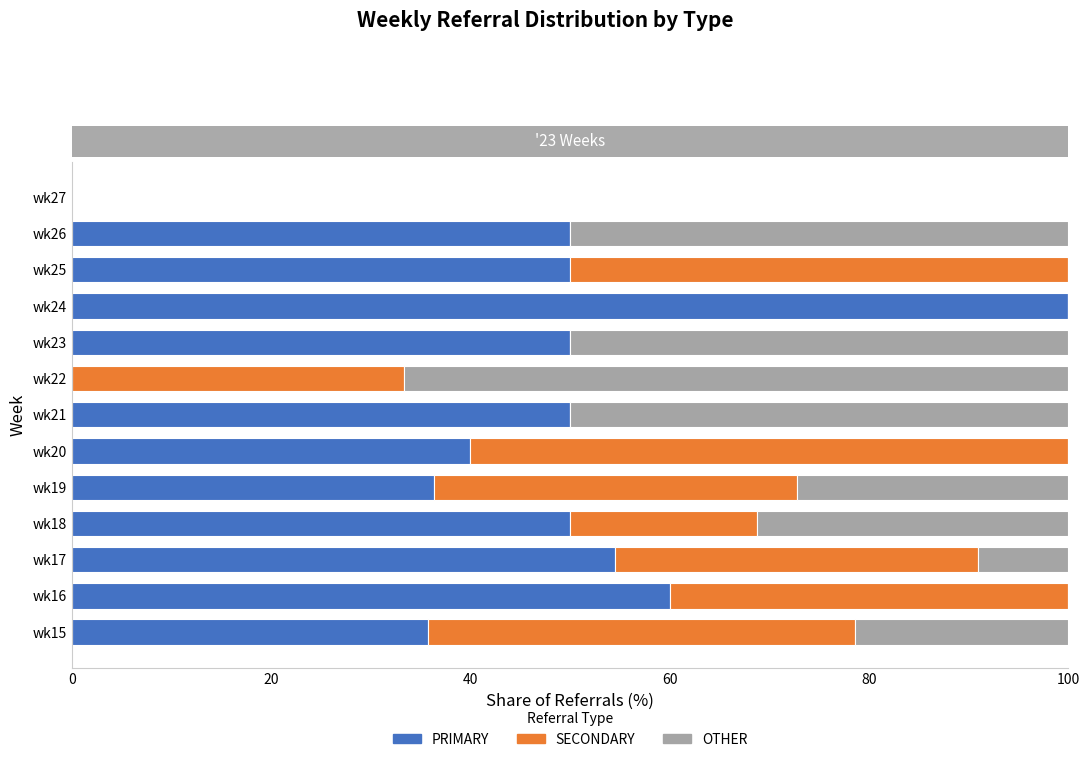

What is the total value across all series at wk19?

100.0